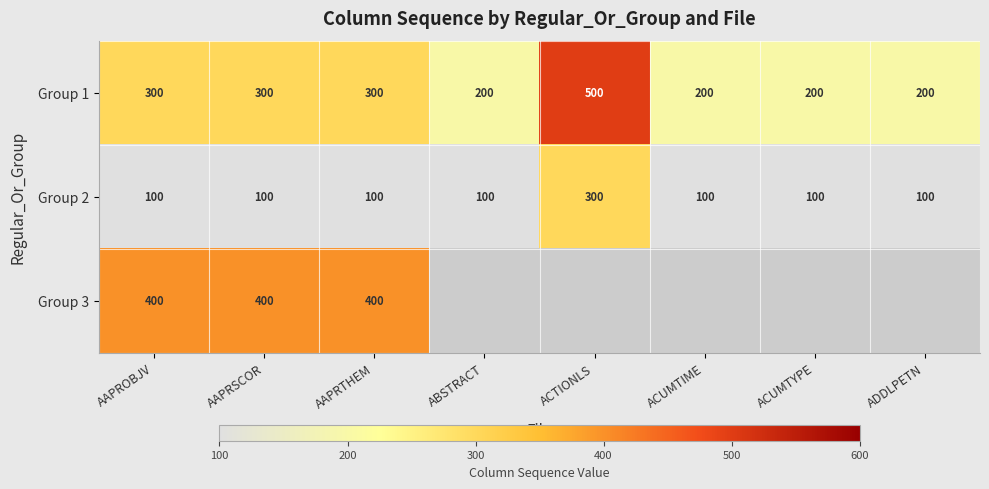

How many distinct data groups are displayed?

3